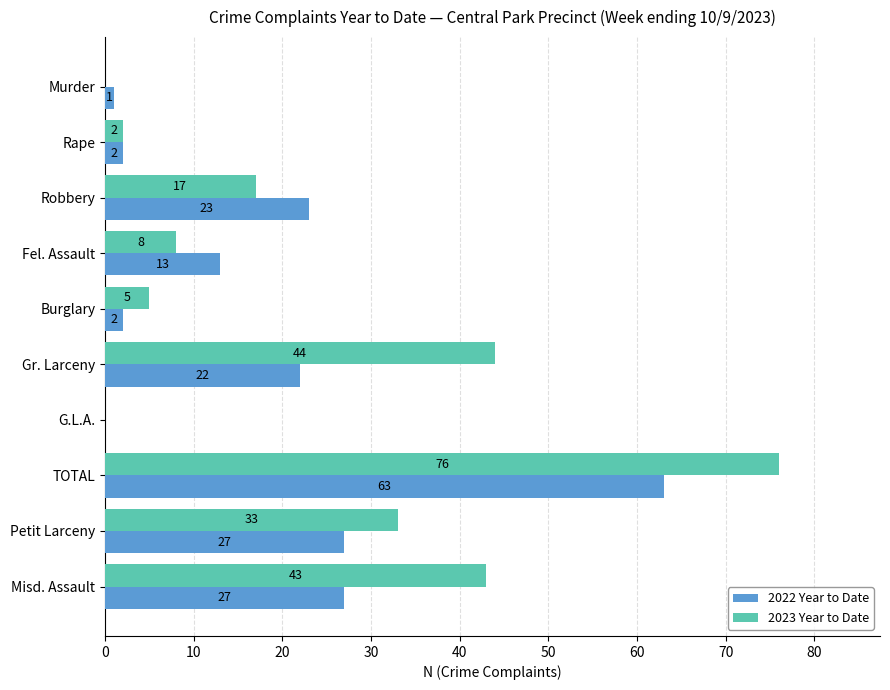

Between Robbery and Burglary, which series saw the biggest shift?

2022 Year to Date